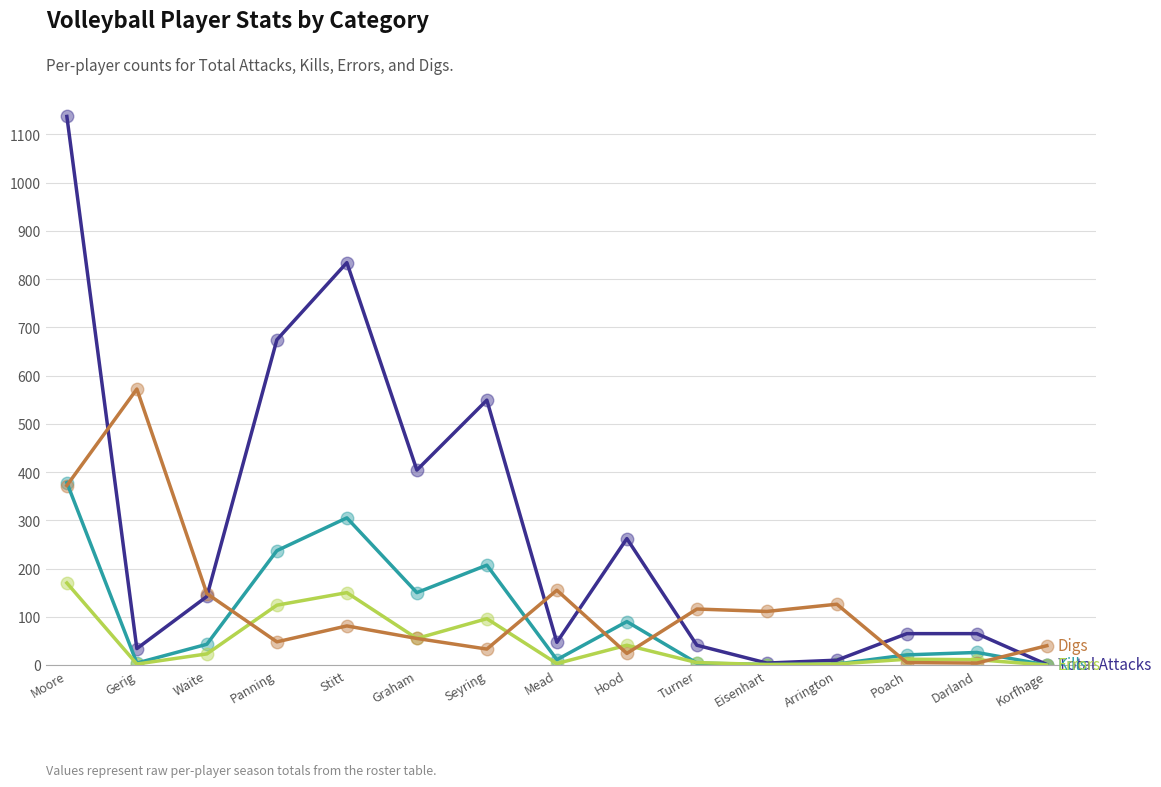

What is the greatest value displayed?

1137